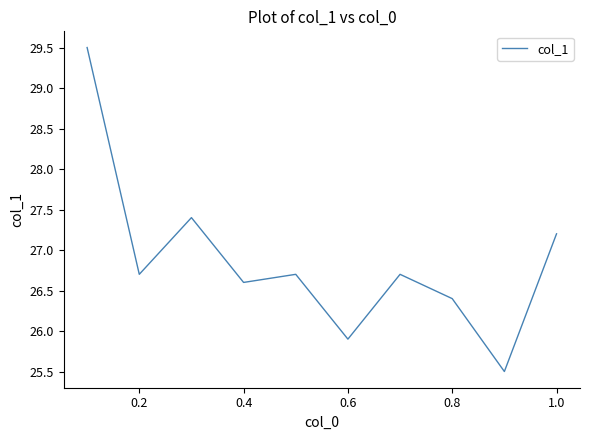

What is the difference between the maximum and minimum values?

4.0